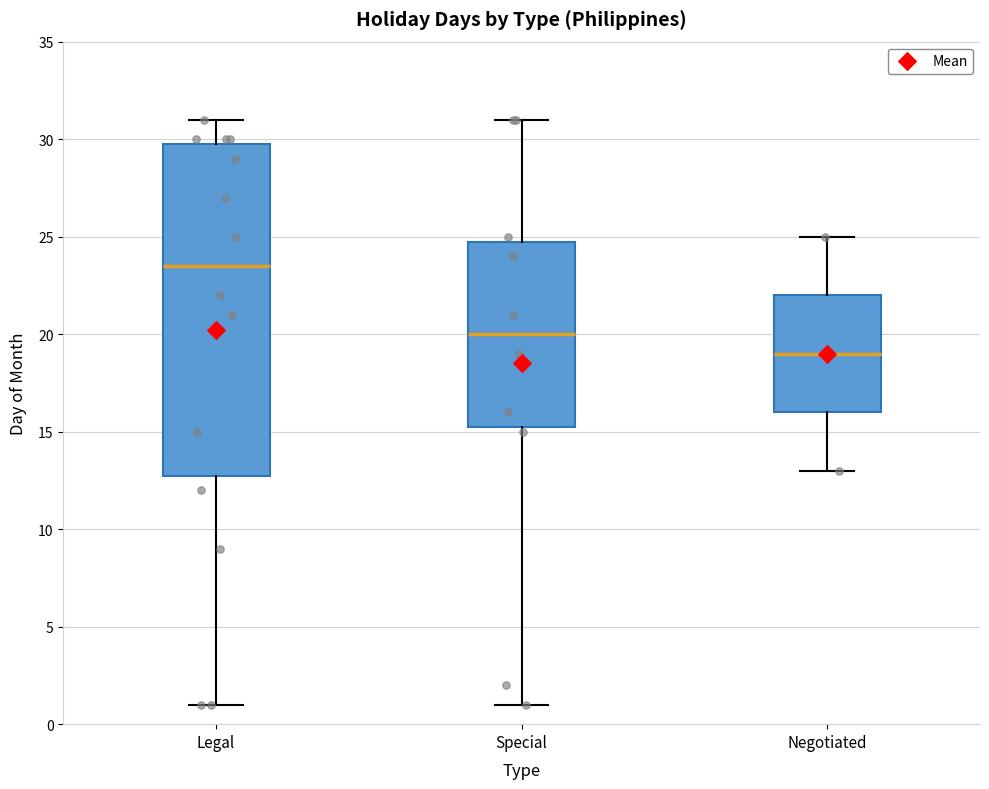

Where does the median line of the box for Negotiated sit on the y-axis? The values are not printed on the chart, so give them approximately, as read against the axis.

19.0